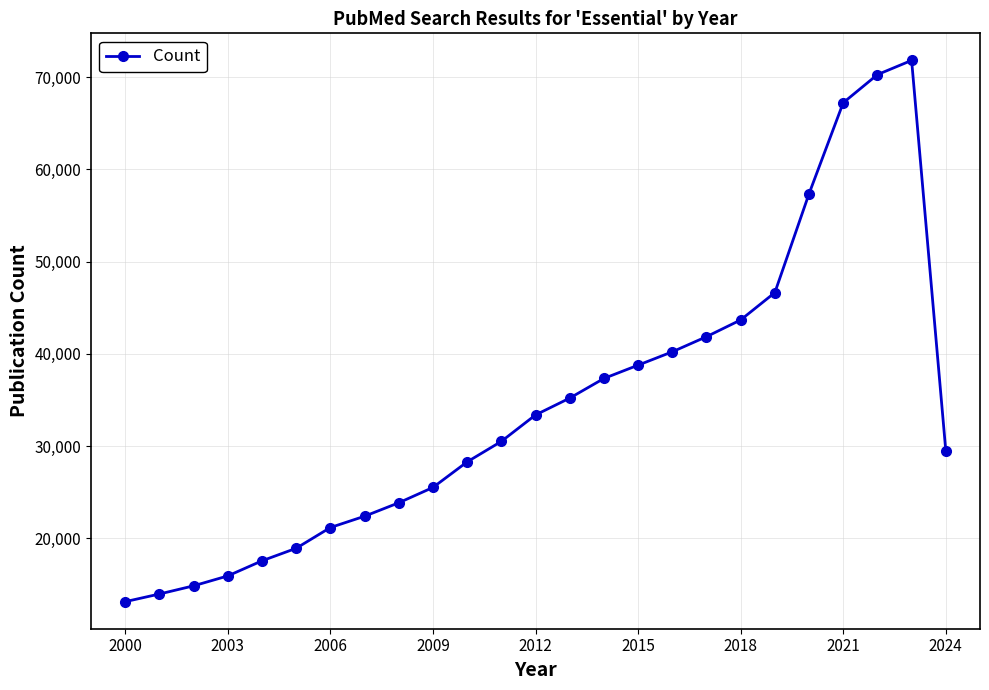

How many interior local peaks (higher than both neighbors) does the data have?

1